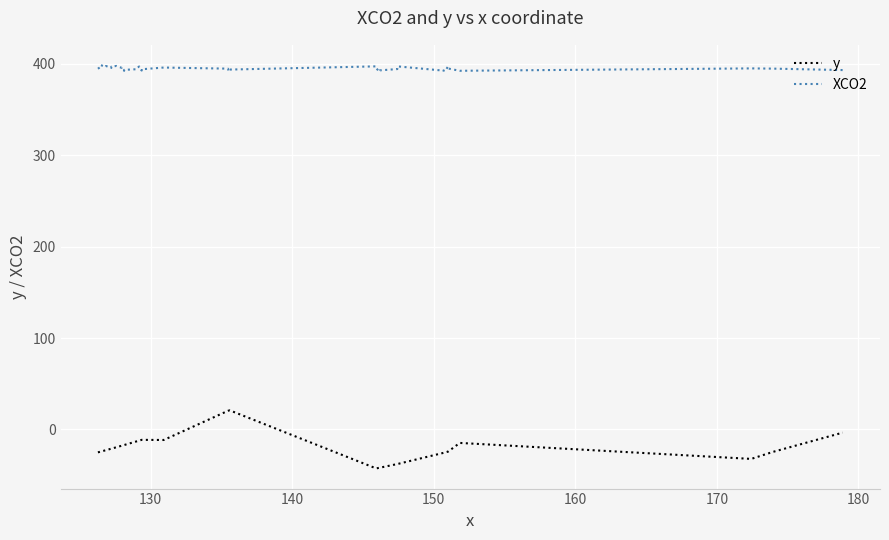

True or false: y and XCO2 cross at least once.

False